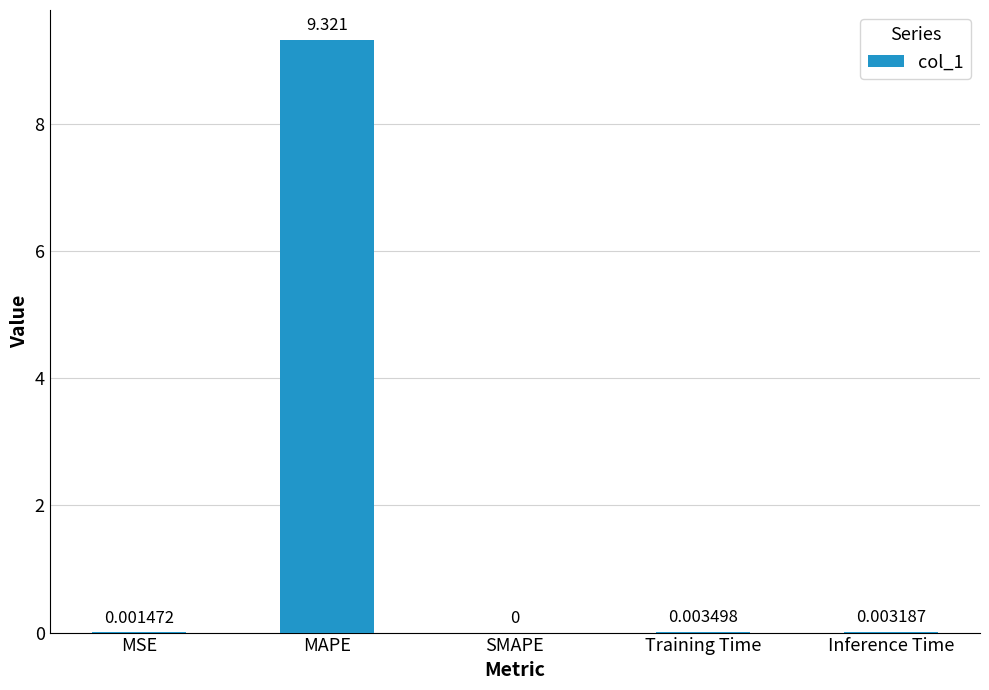

Where is the data nearest to the value 4?

Training Time